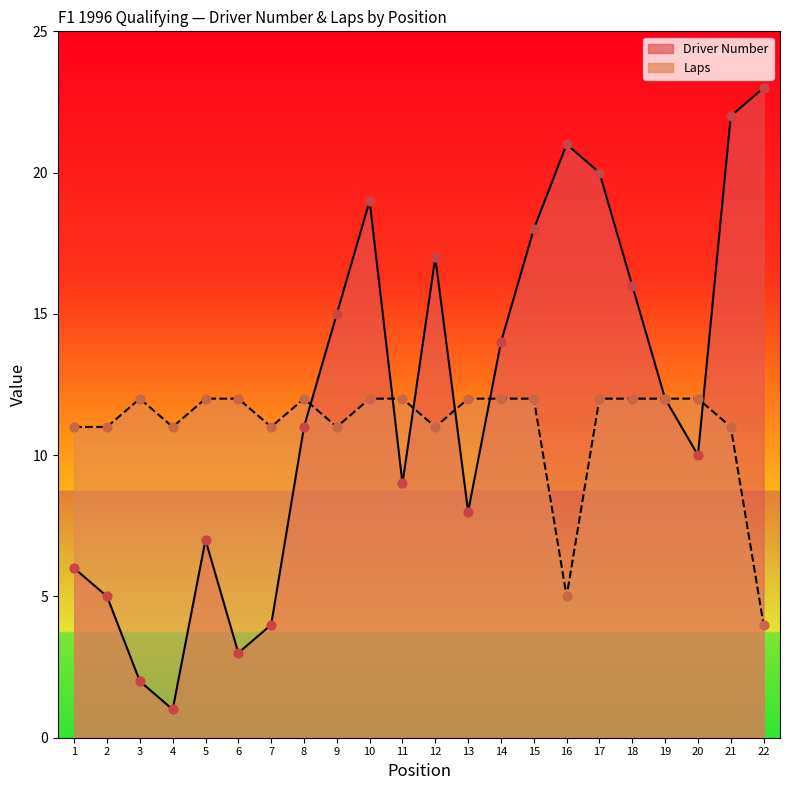

Which series has the widest spread of Y values?

Driver Number